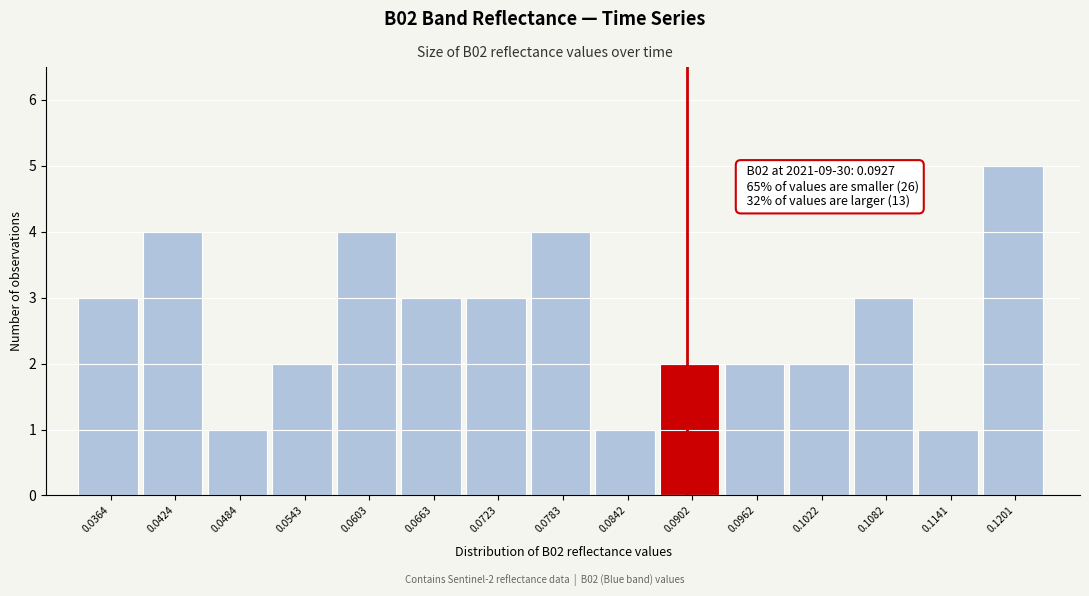

Reading left to right, what are all the values shown in this chart?

3	4	1	2	4	3	3	4	1	2	2	2	3	1	5